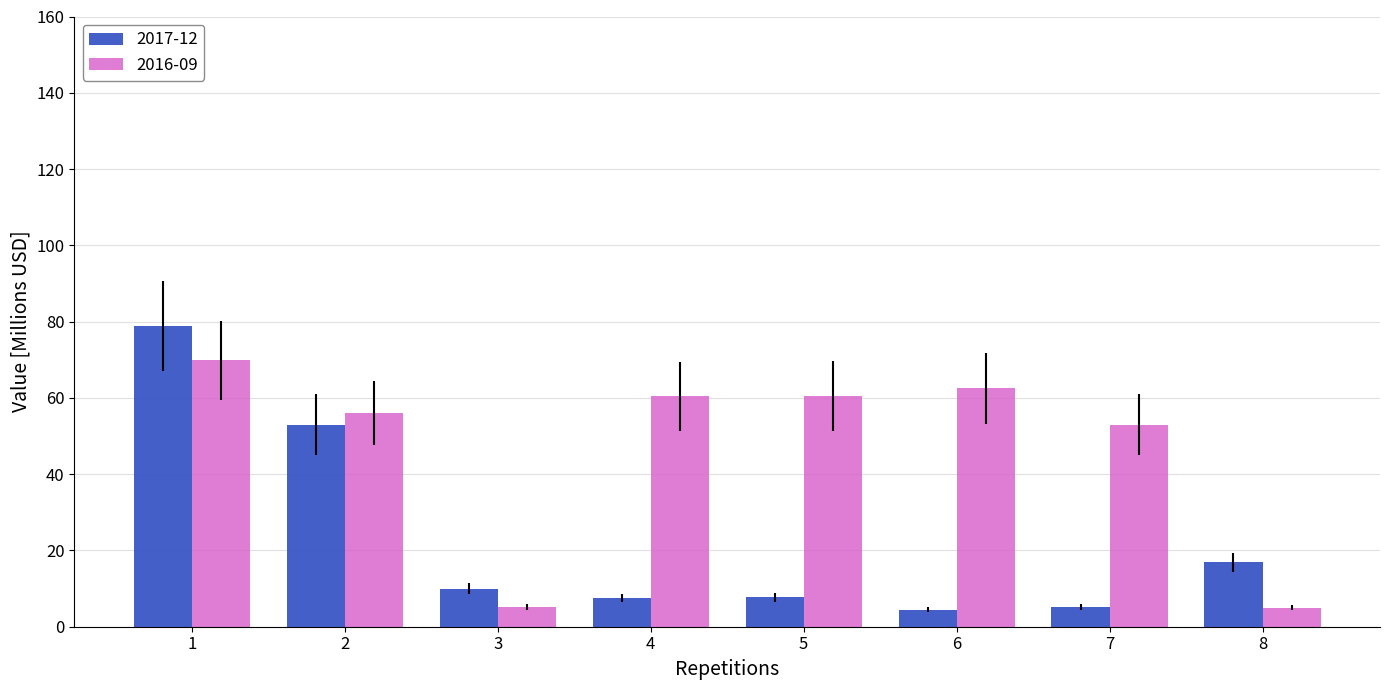

Rank the series by their average value, from lowest to highest.

2017-12, 2016-09